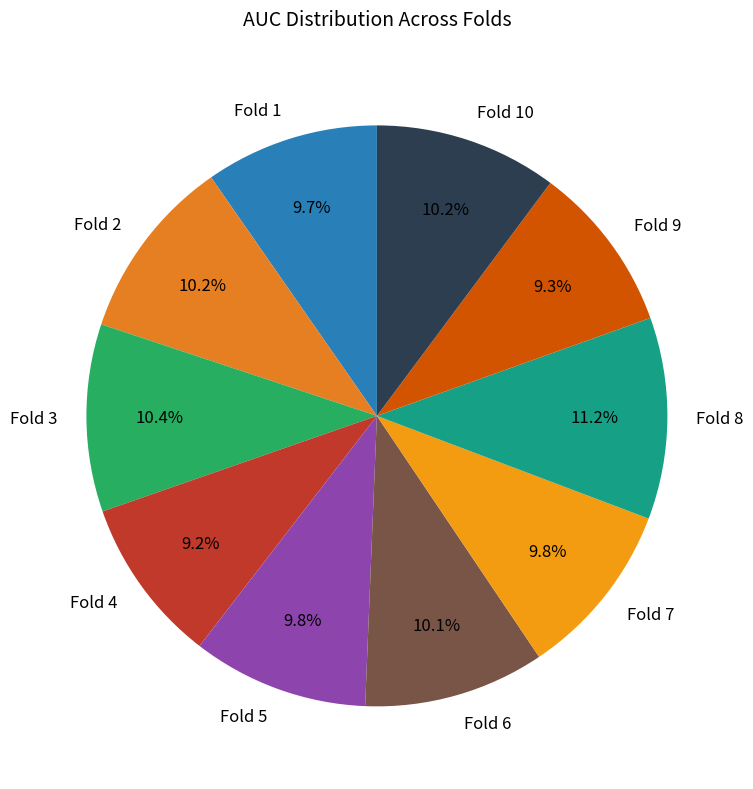

What percentage is NOT represented by Fold 9?

90.7%